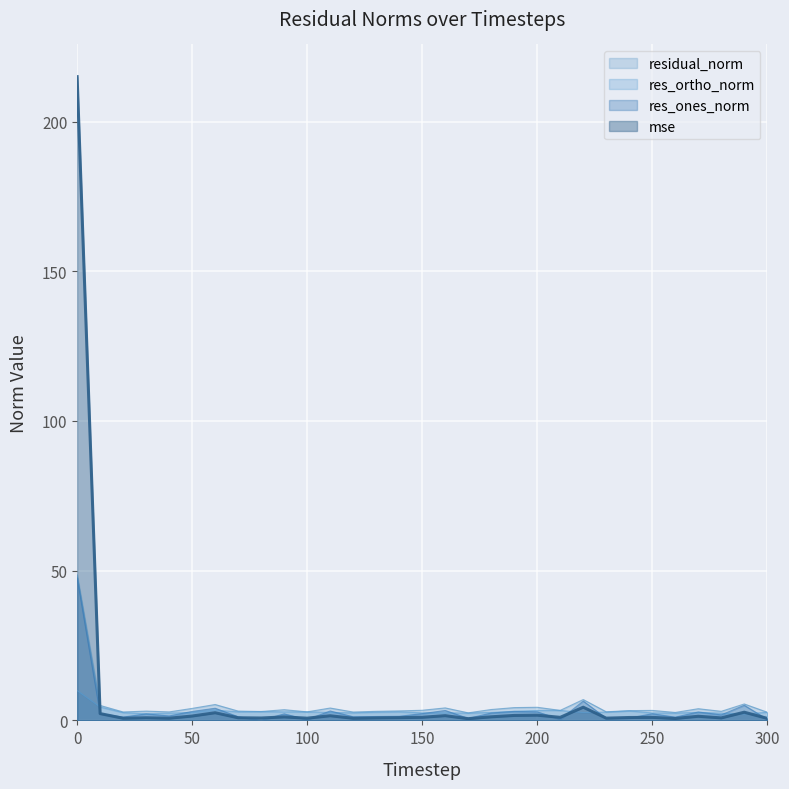

How many lines are shown in the chart?

4